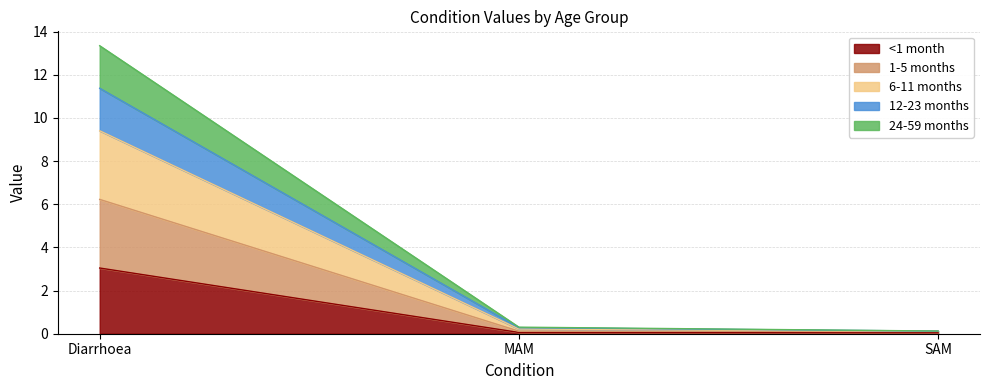

Which category has the highest value across all series?

Diarrhoea